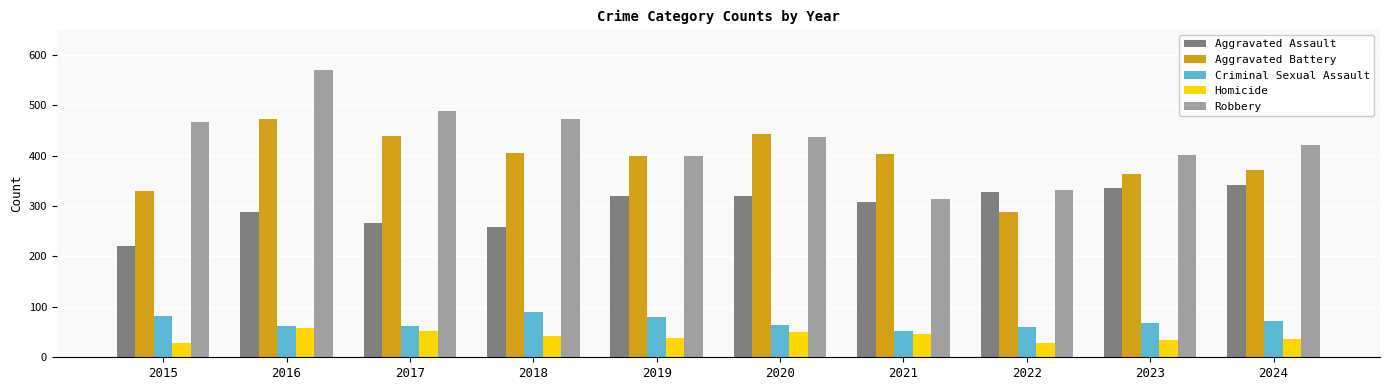

What is the difference between the Aggravated Assault values at 2017 and 2018?

8